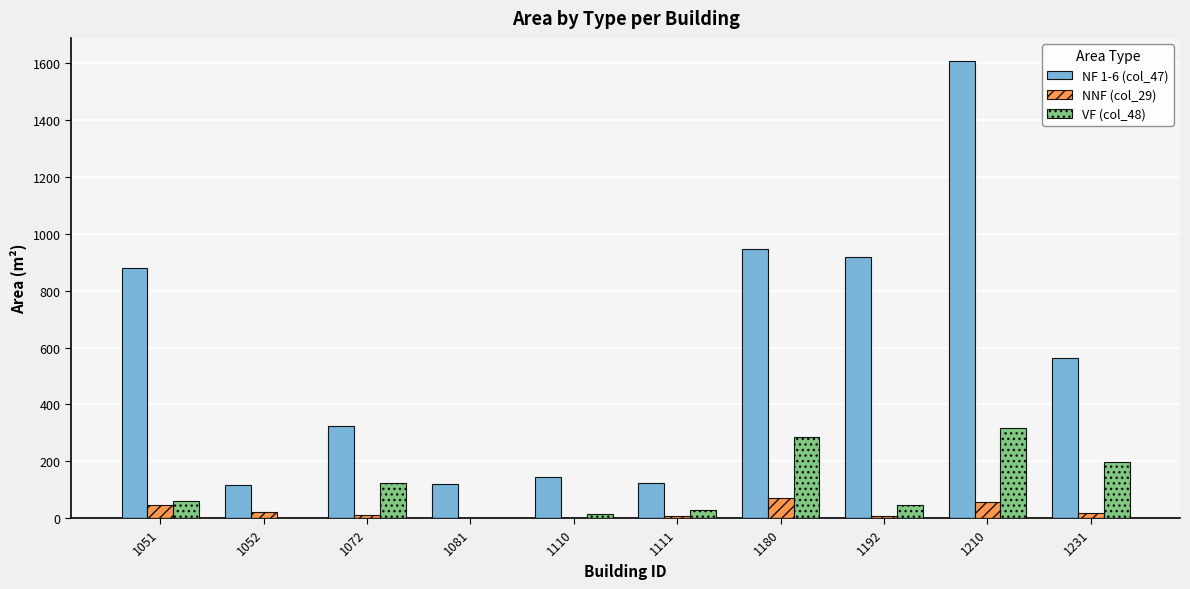

What is the average value of the VF (col_48) series?

106.8